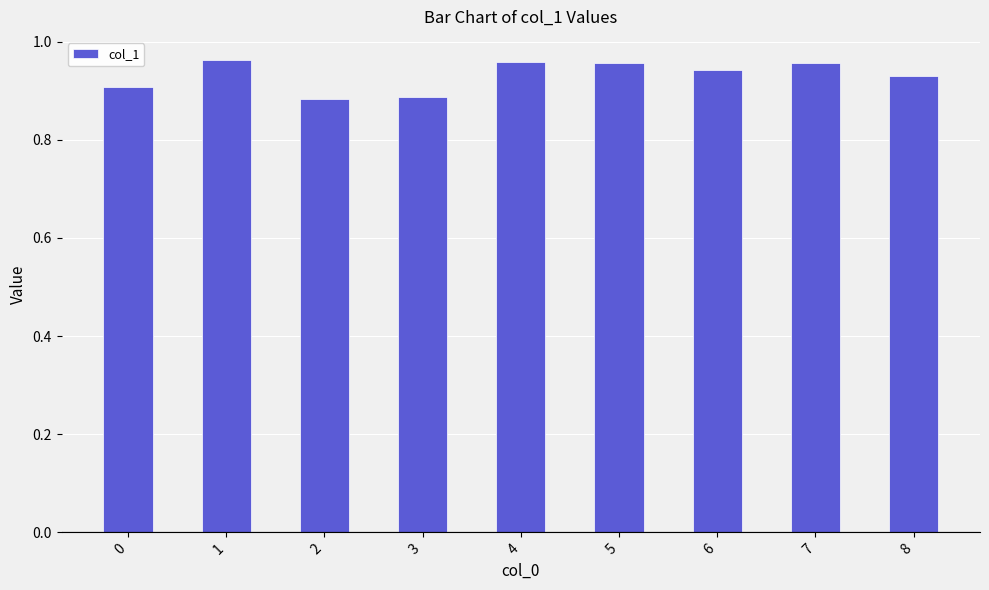

What is the change in value from 2 to 7?

+0.1